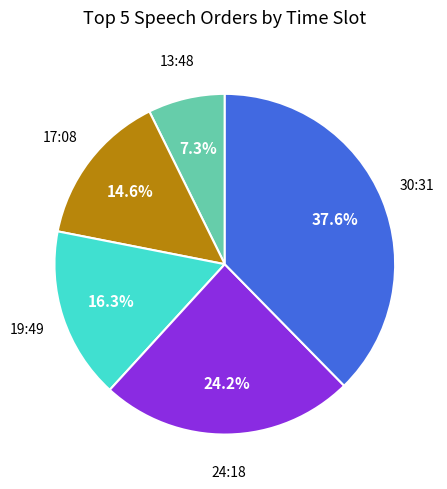

Does any single category account for the majority?

No